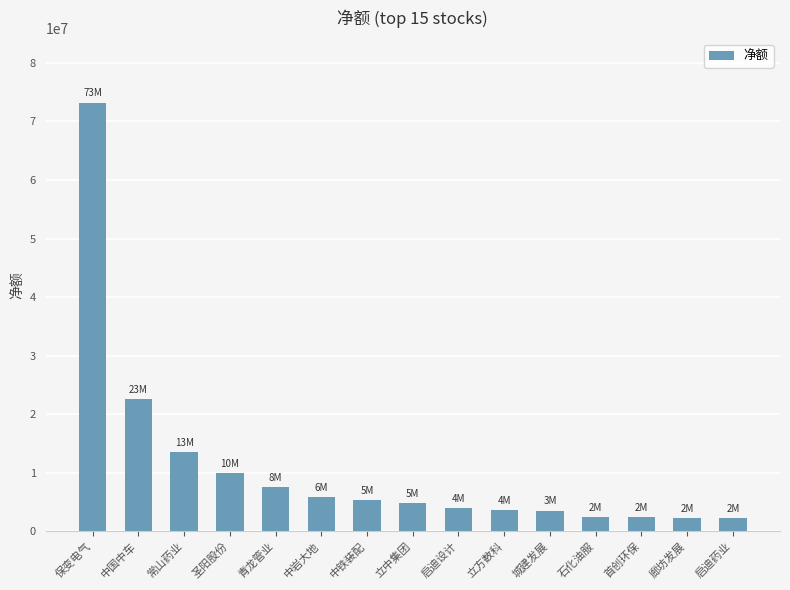

What is the greatest value displayed?

73225639